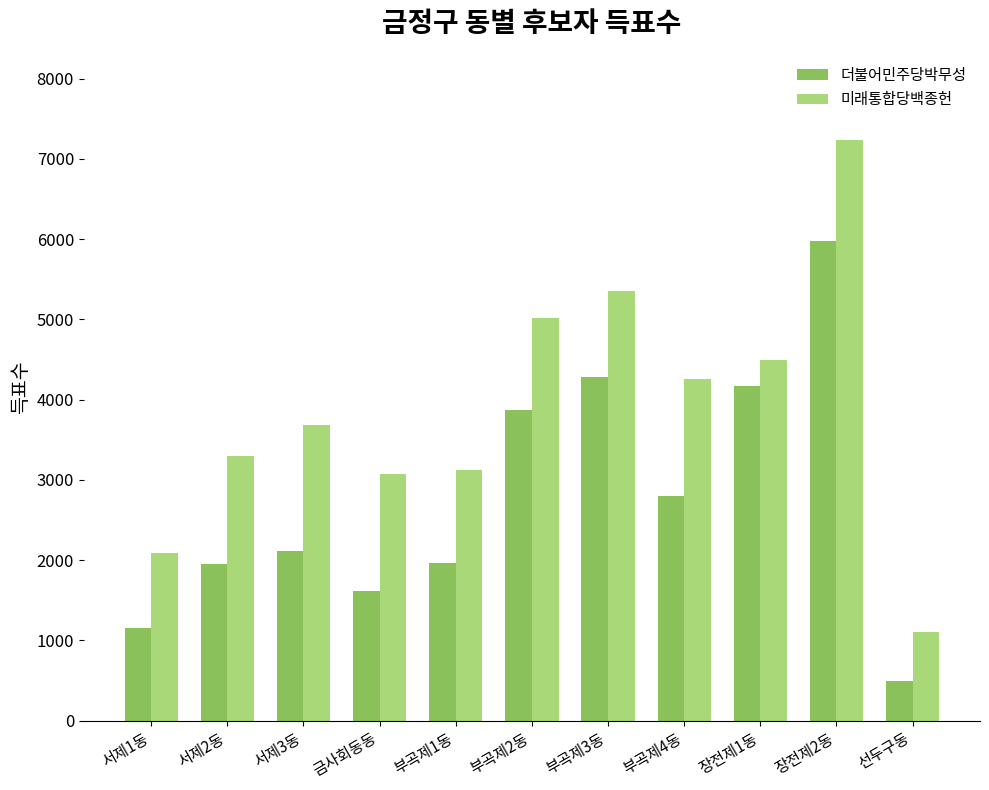

Which category has the highest value in the 더불어민주당박무성 series?

장전제2동